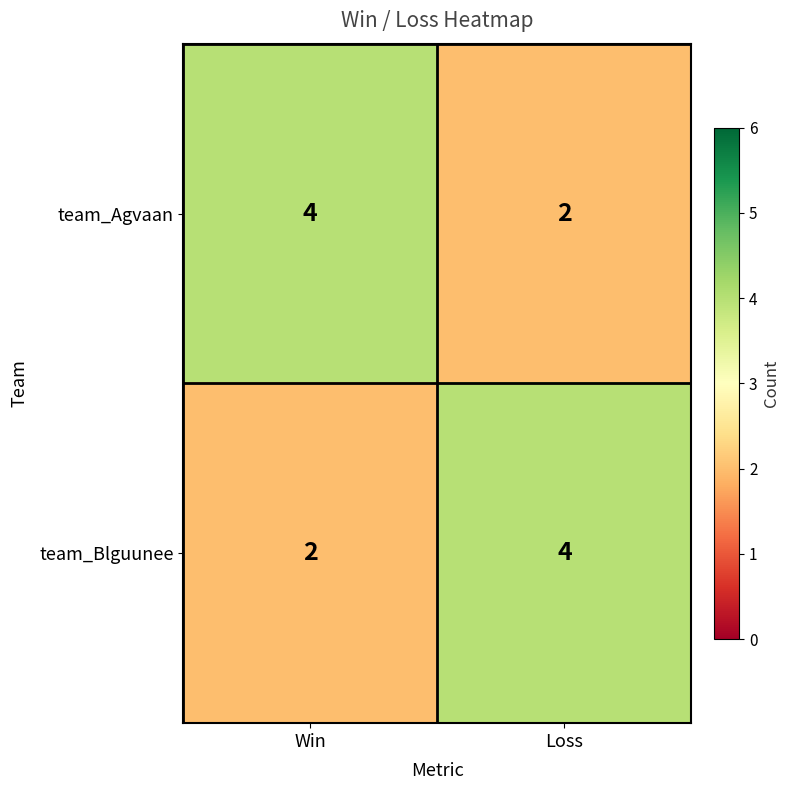

What is the total value across all series at Win?

6